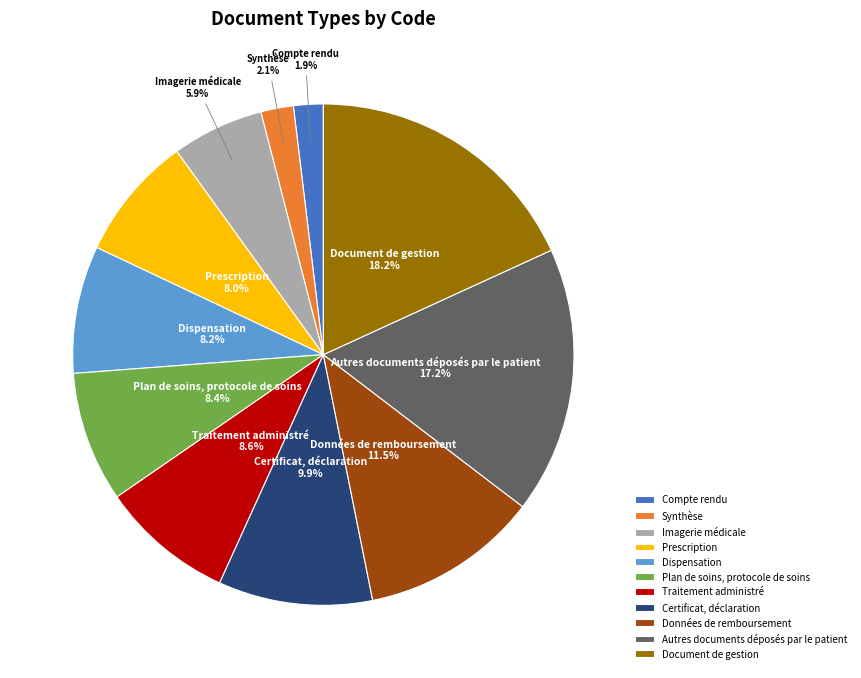

To the nearest percent, what is the difference between the largest and smallest slice percentages?

16%